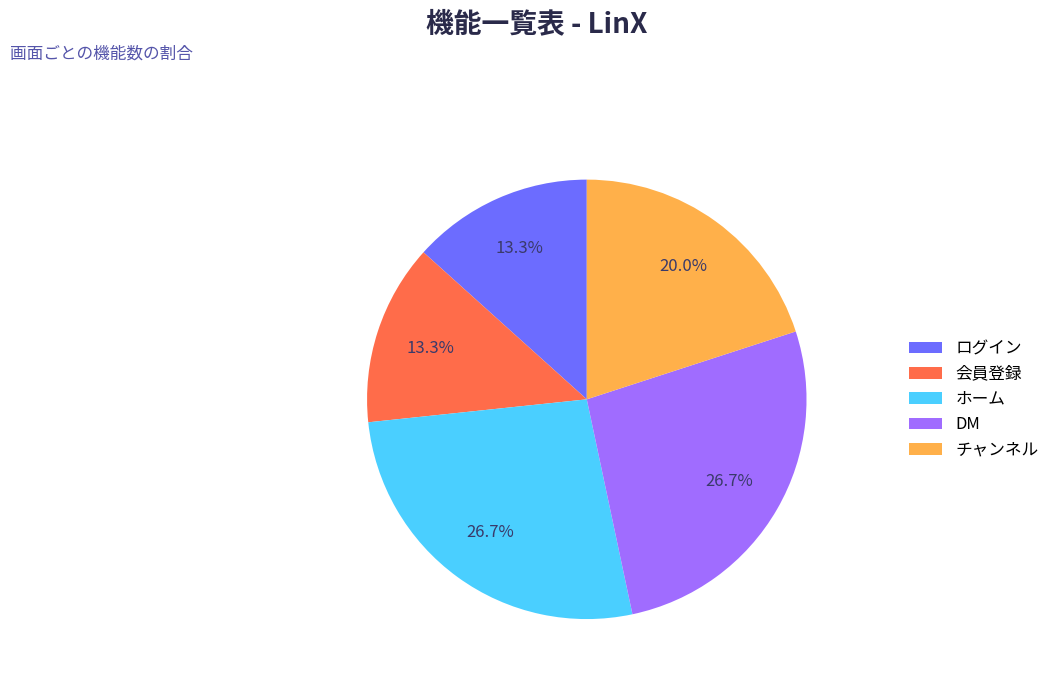

What portion of the pie excludes ログイン?

86.7%